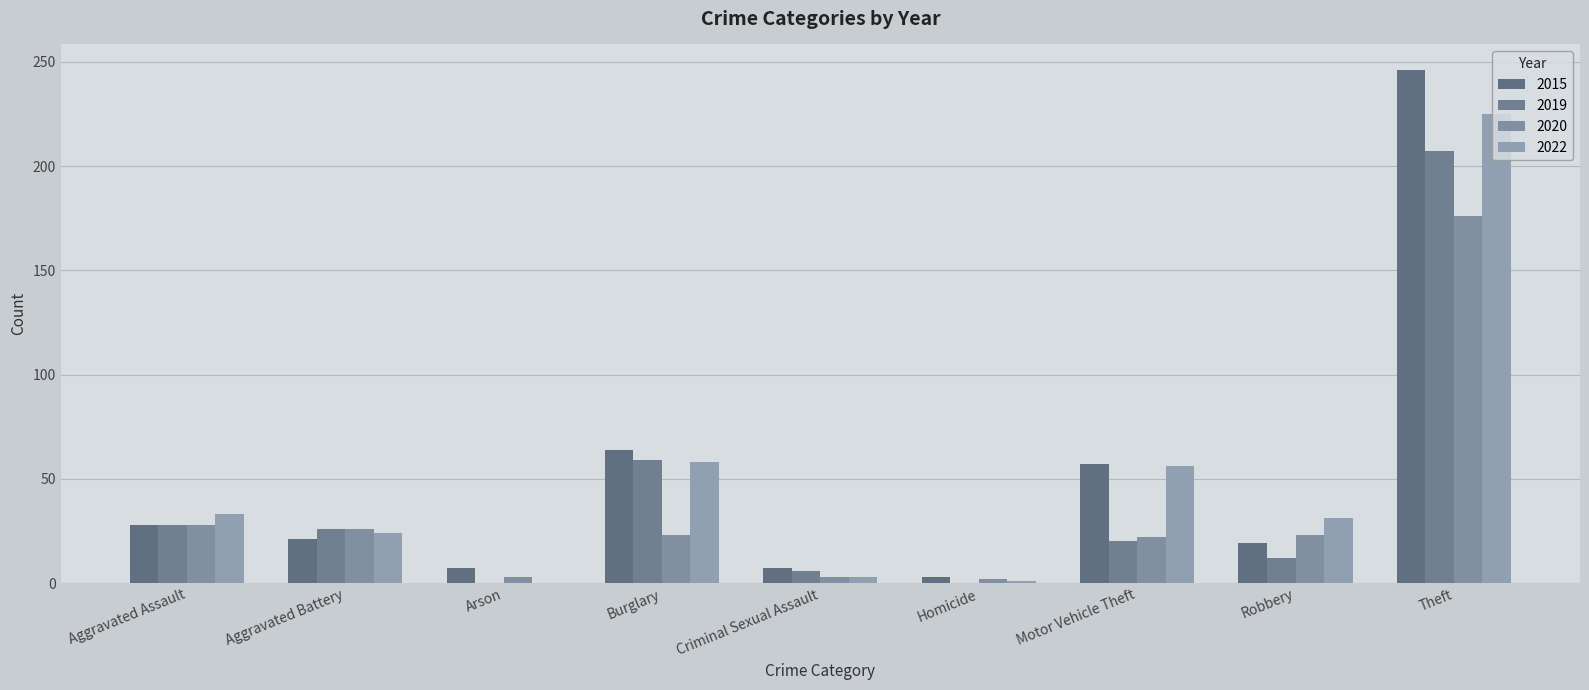

What is the greatest value displayed?

246